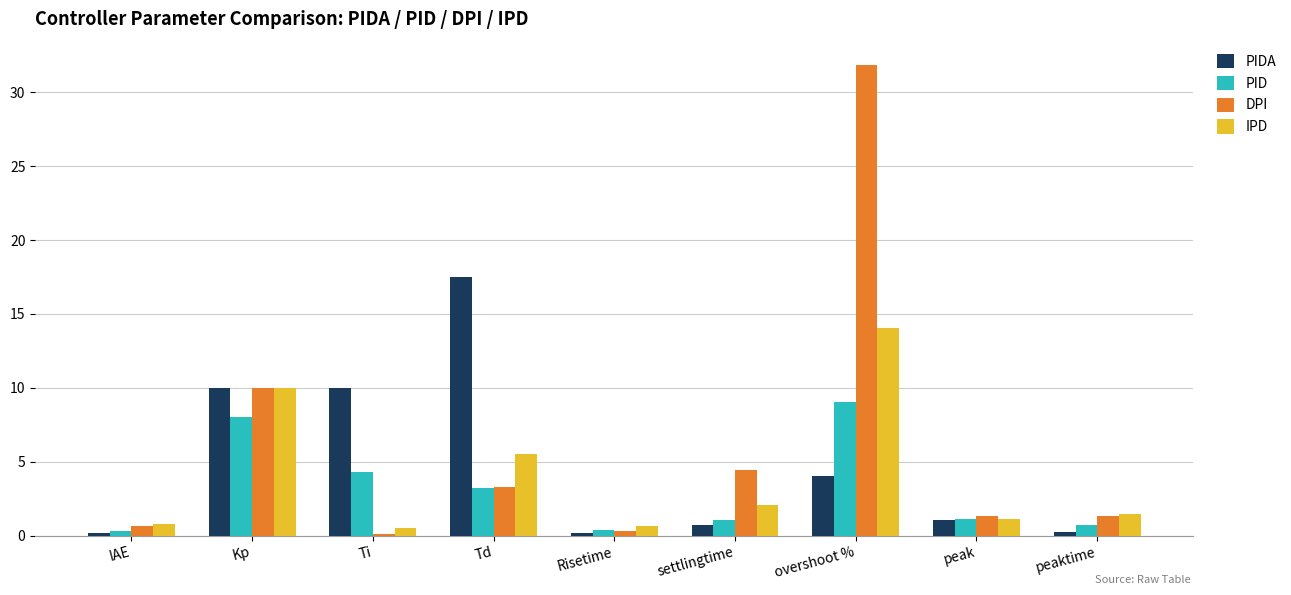

Is it true that PIDA equals 17.5 at Td?

True